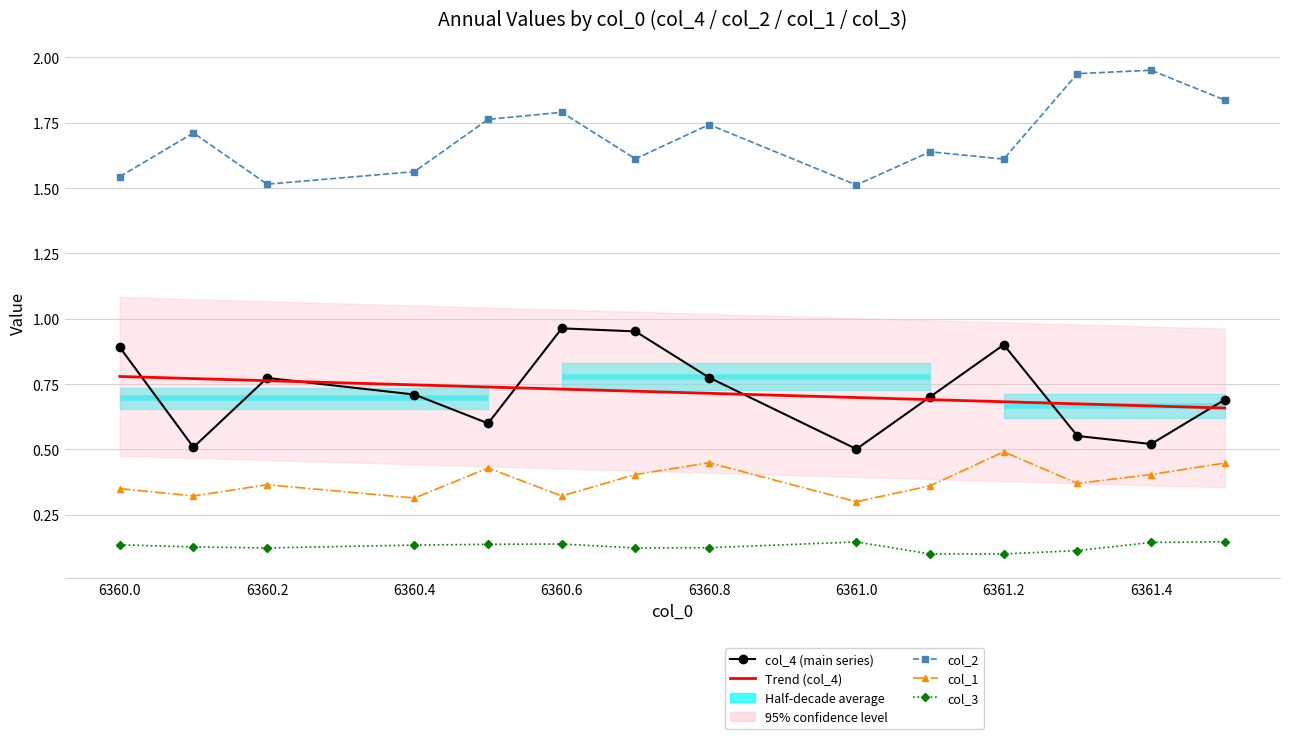

In col_1, how many points are higher than both neighbors (excluding endpoints)?

4